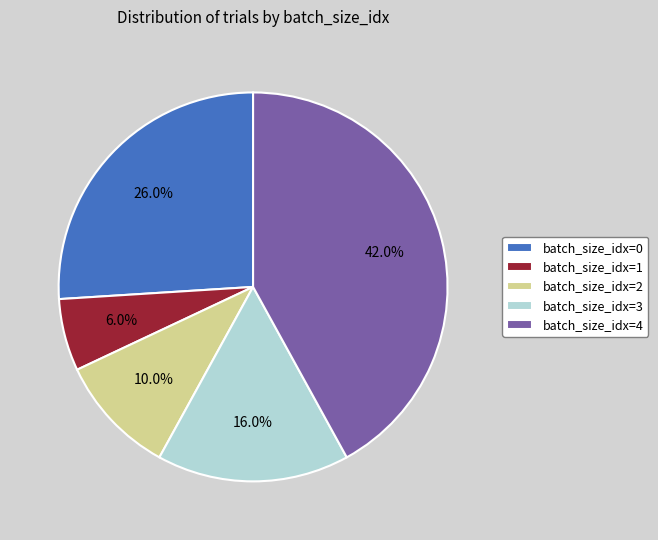

Is there a majority slice in this chart?

No